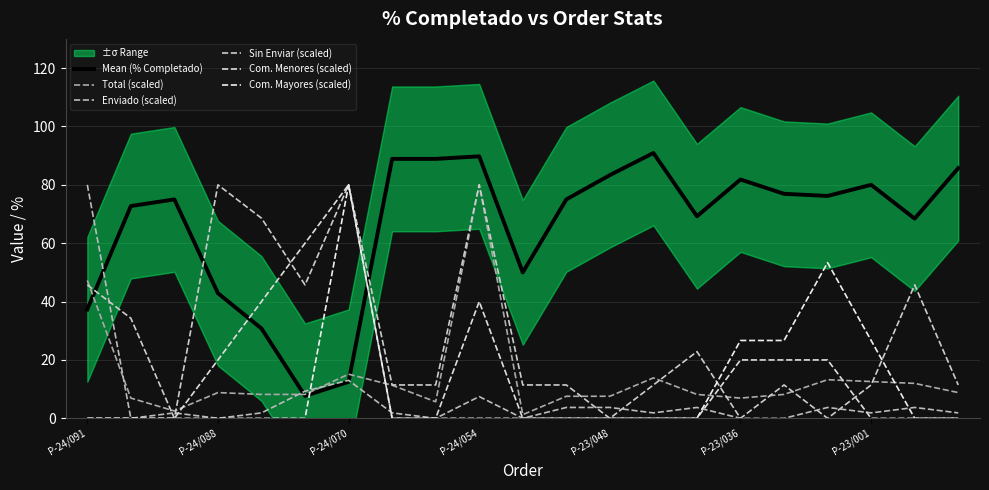

True or false: Sin Enviar (scaled) has more than 1 interior local peaks.

True